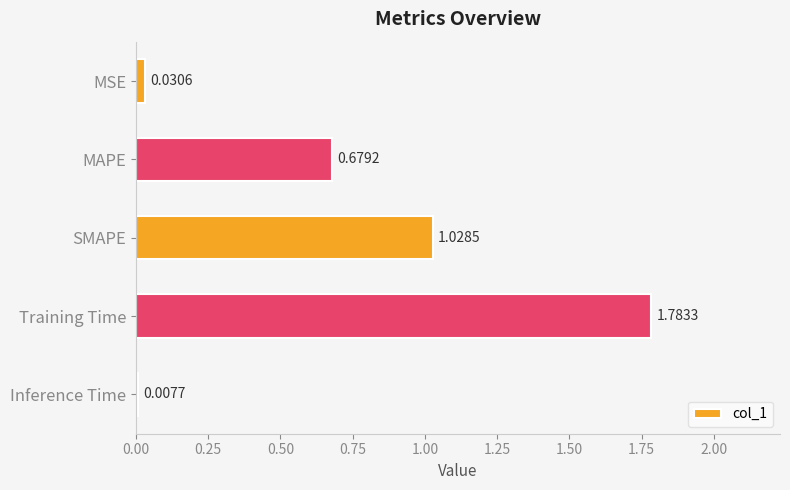

What is the difference between the values at SMAPE and Training Time?

0.8